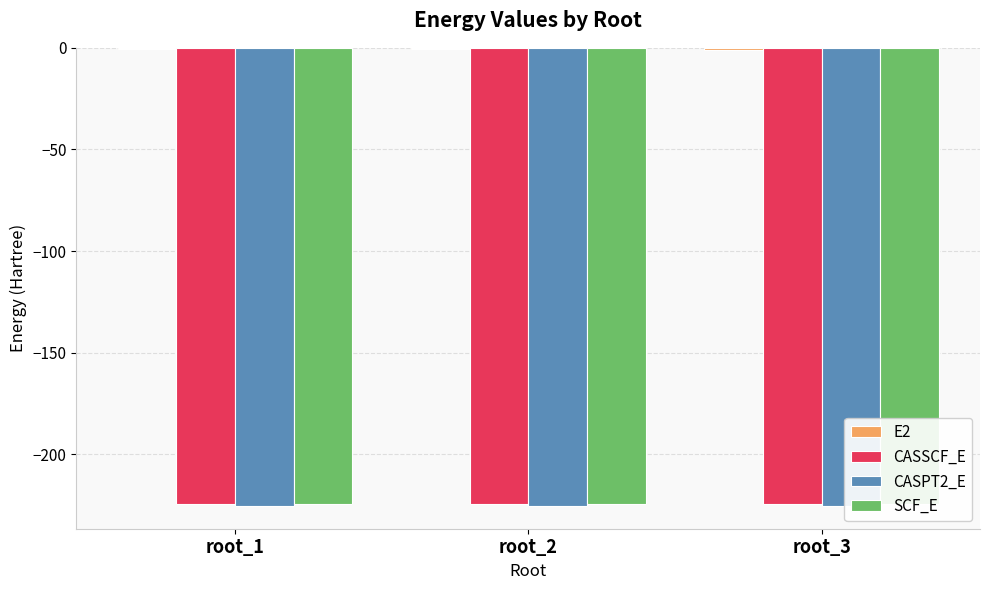

What is the total value across all series at root_1?

-675.0